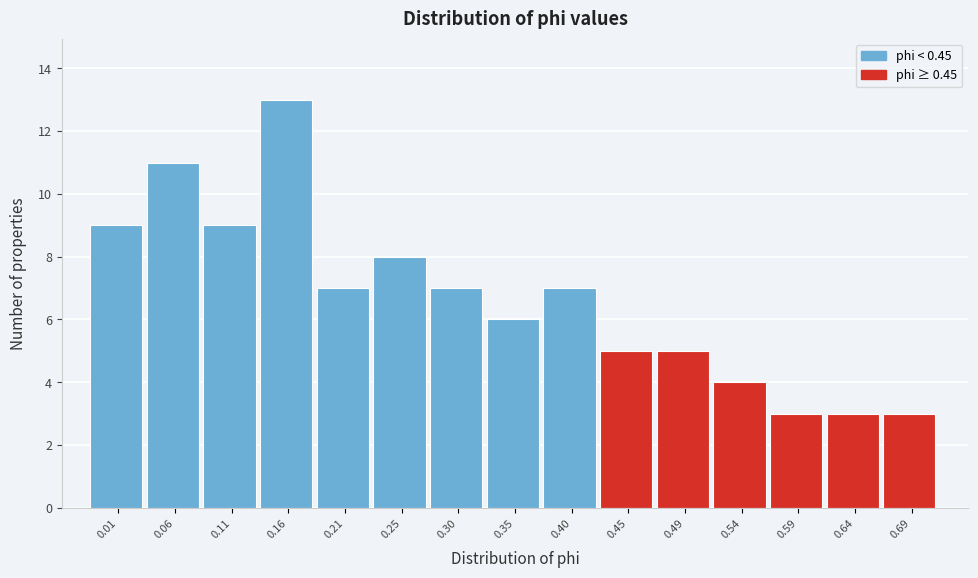

Reading left to right, transcribe all the data shown in this chart.

9	11	9	13	7	8	7	6	7	5	5	4	3	3	3